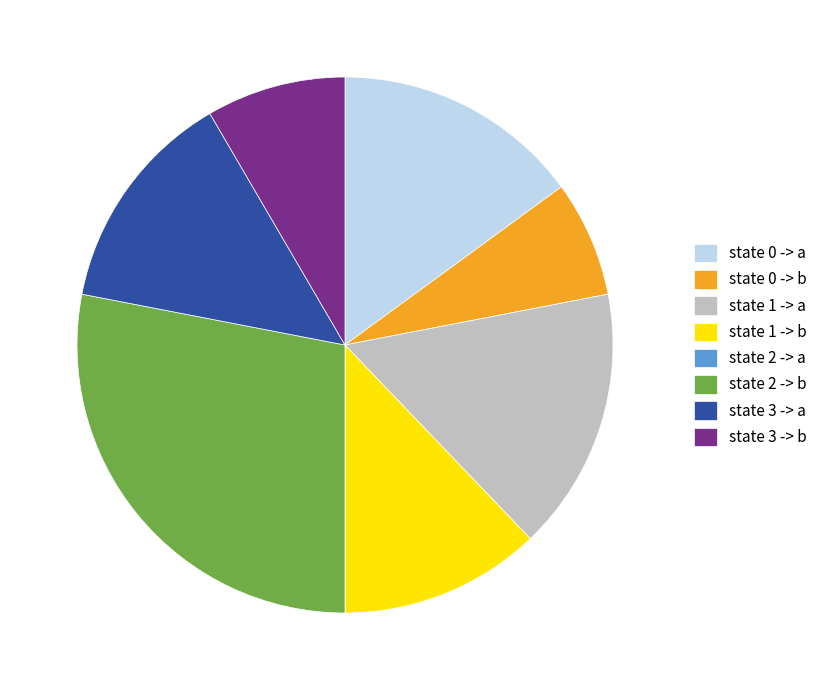

Is state 1 -> b the majority of the pie?

No